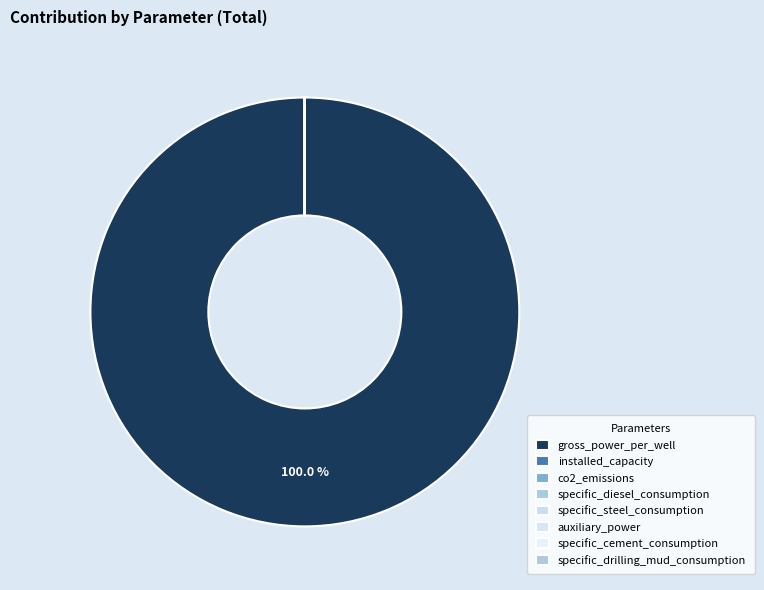

Rank the categories by value from highest to lowest.

gross_power_per_well, installed_capacity, co2_emissions, specific_diesel_consumption, specific_steel_consumption, auxiliary_power, specific_cement_consumption, specific_drilling_mud_consumption